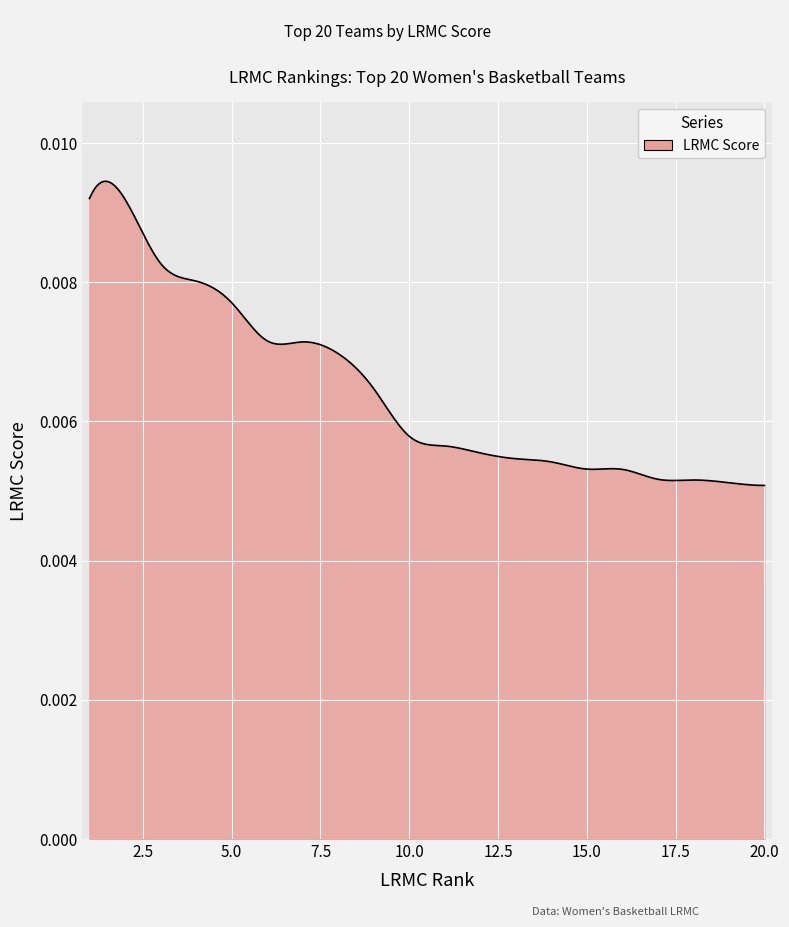

How many lines are shown in the chart?

1